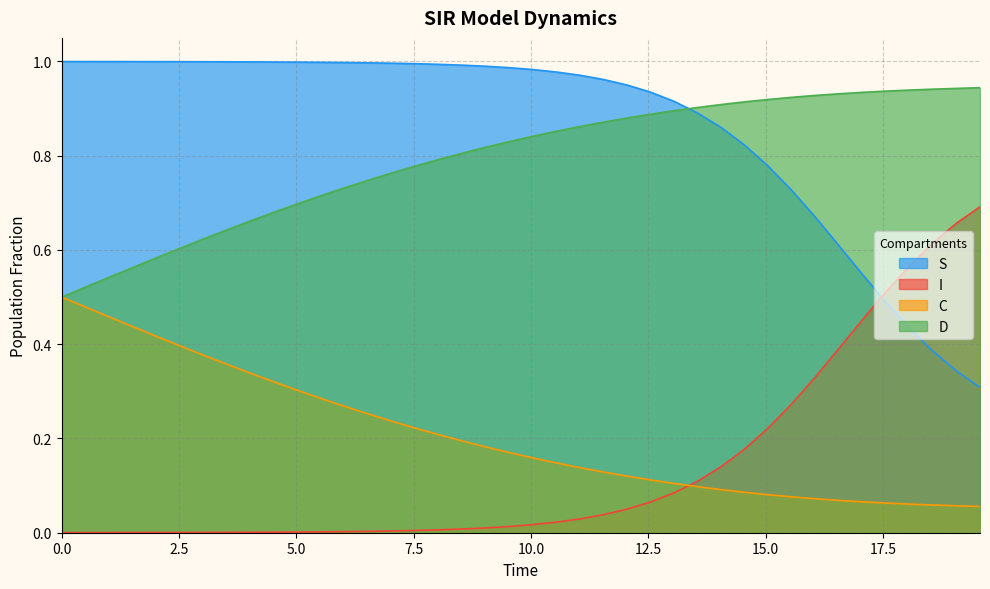

How many C values are between 0 and 1?

40